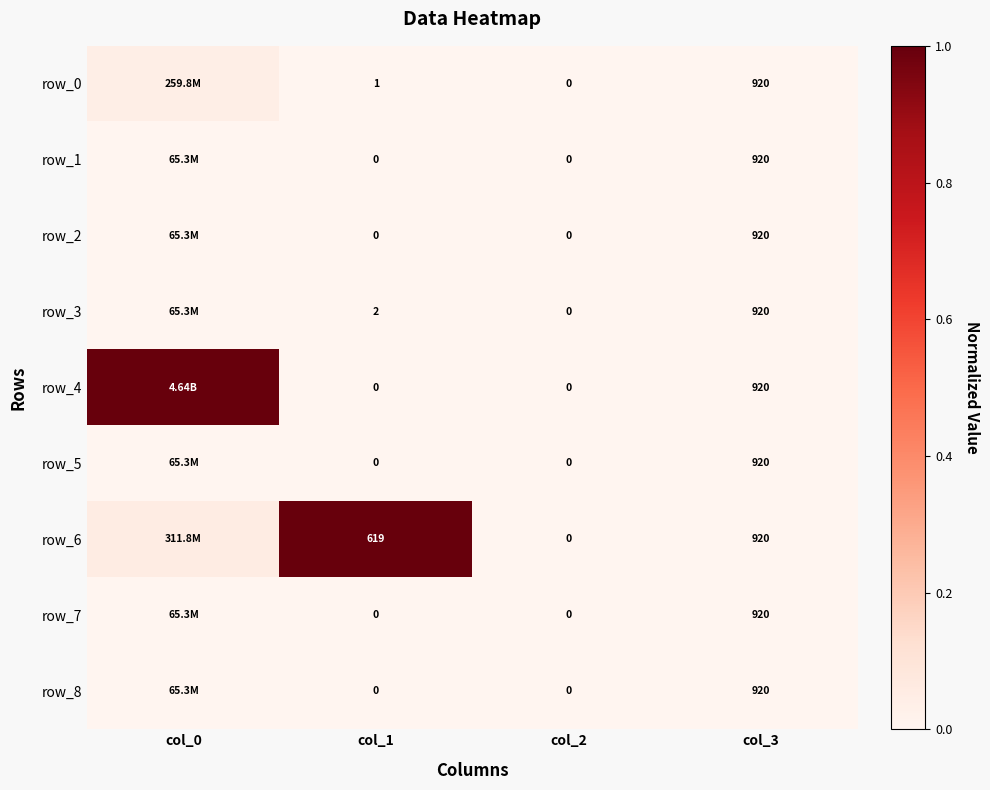

Which has a higher value, col_0 or col_2?

col_0